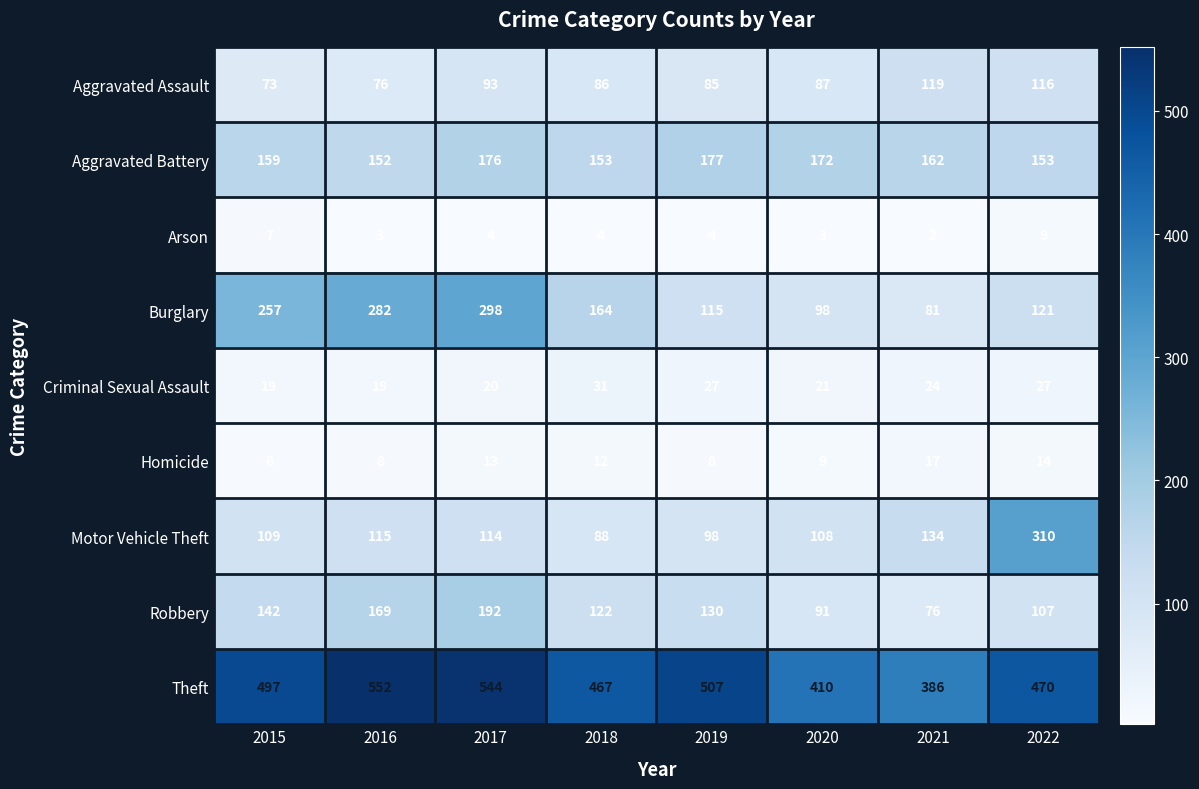

True or false: Robbery has a value of 175 at 2018.

False